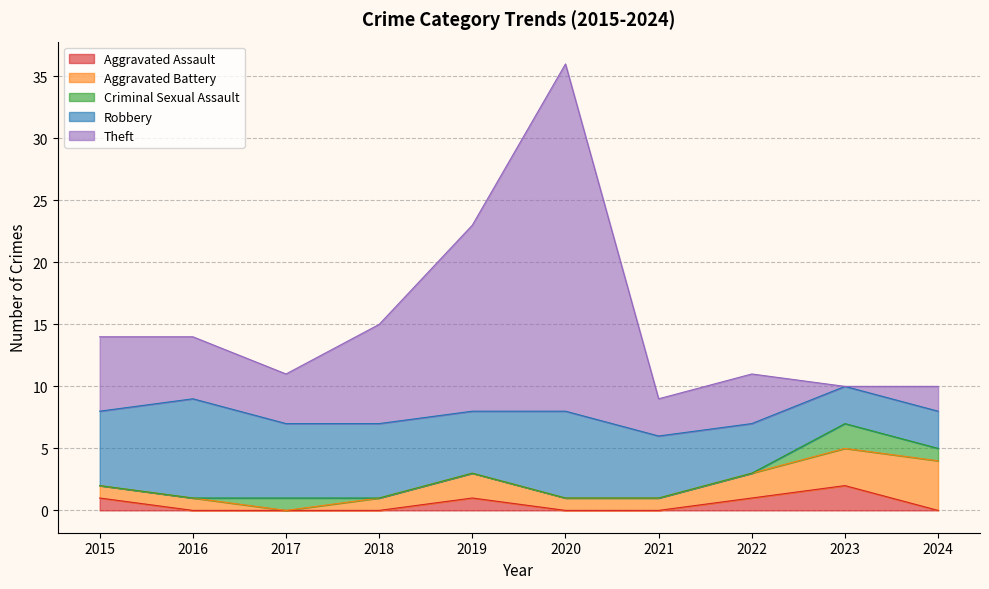

What are all the series names shown in the legend?

Aggravated Assault, Aggravated Battery, Criminal Sexual Assault, Robbery, Theft